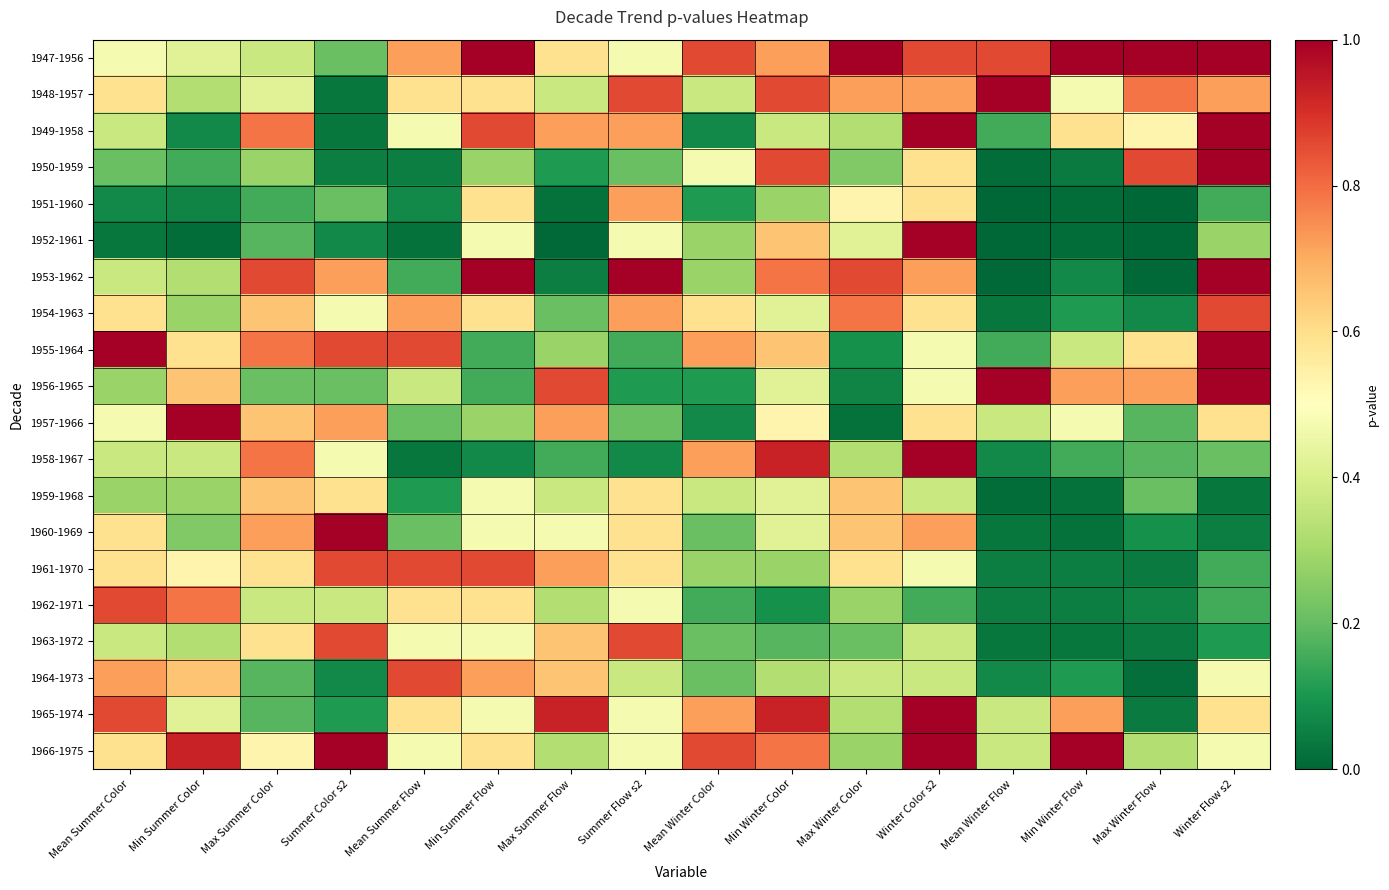

At which category is the sum across all series the highest?

Winter Color s2